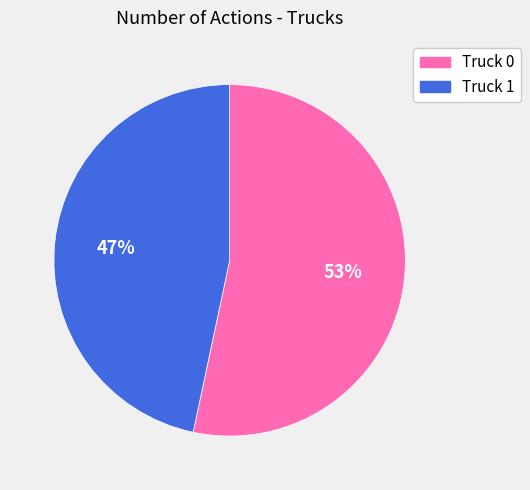

Is it true that Truck 0 is 53% of the pie?

True